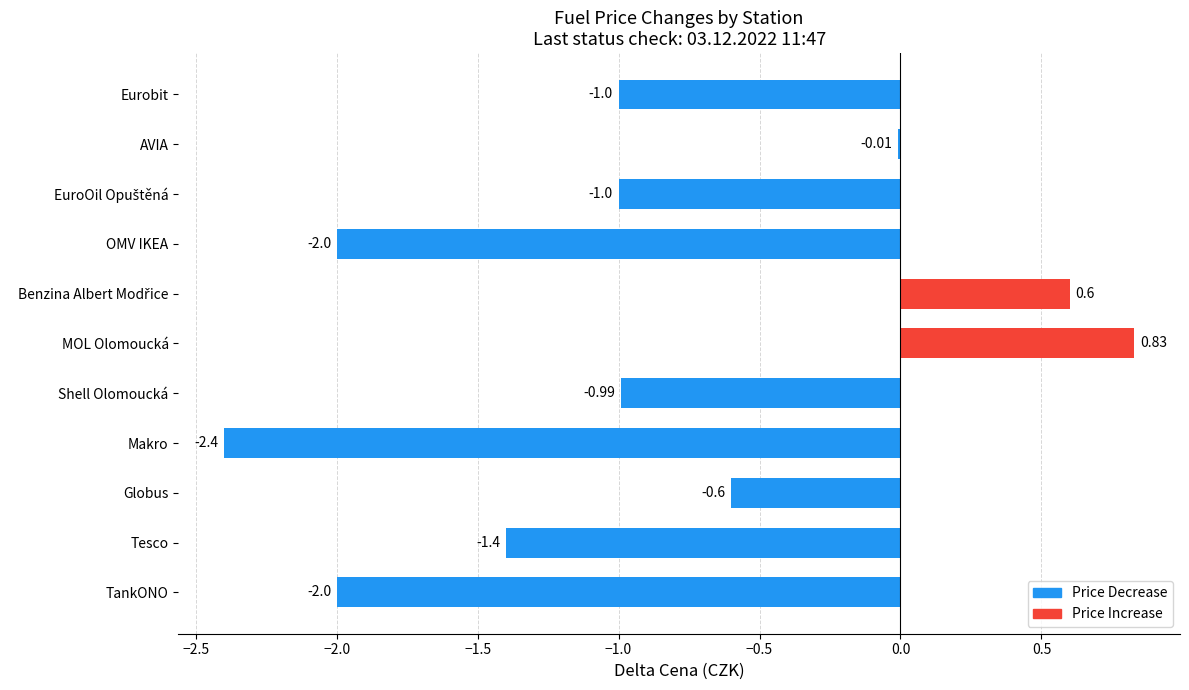

Which category has the highest value across all series?

MOL Olomoucká